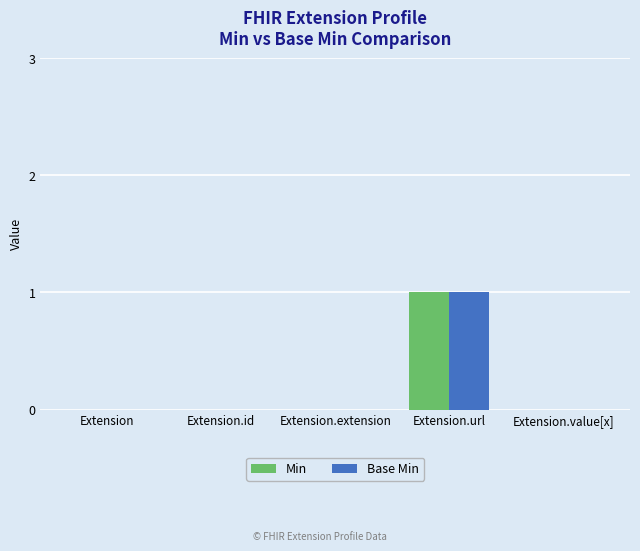

True or false: Base Min has a value of 2 at Extension.url.

False